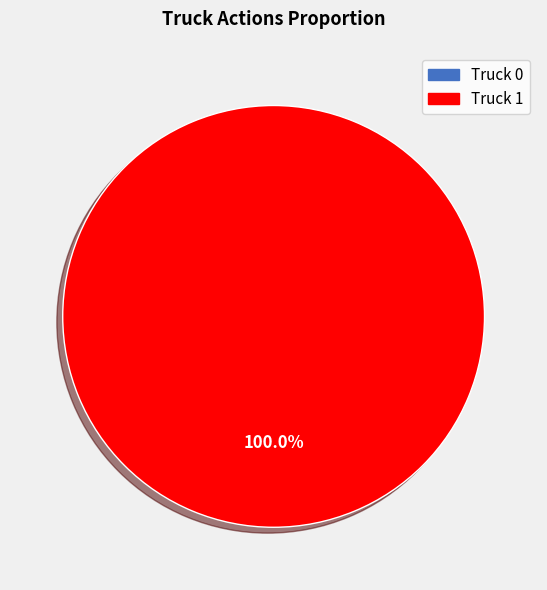

To the nearest percent, what portion does Truck 1 represent?

100%